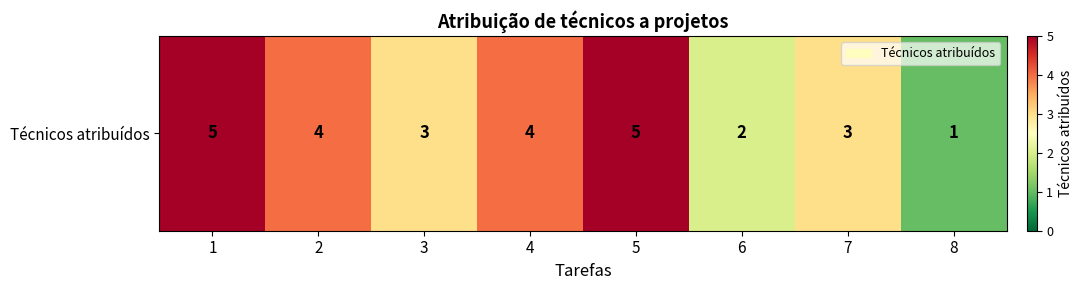

Reading left to right, extract all data points from this chart.

1=5	2=4	3=3	4=4	5=5	6=2	7=3	8=1